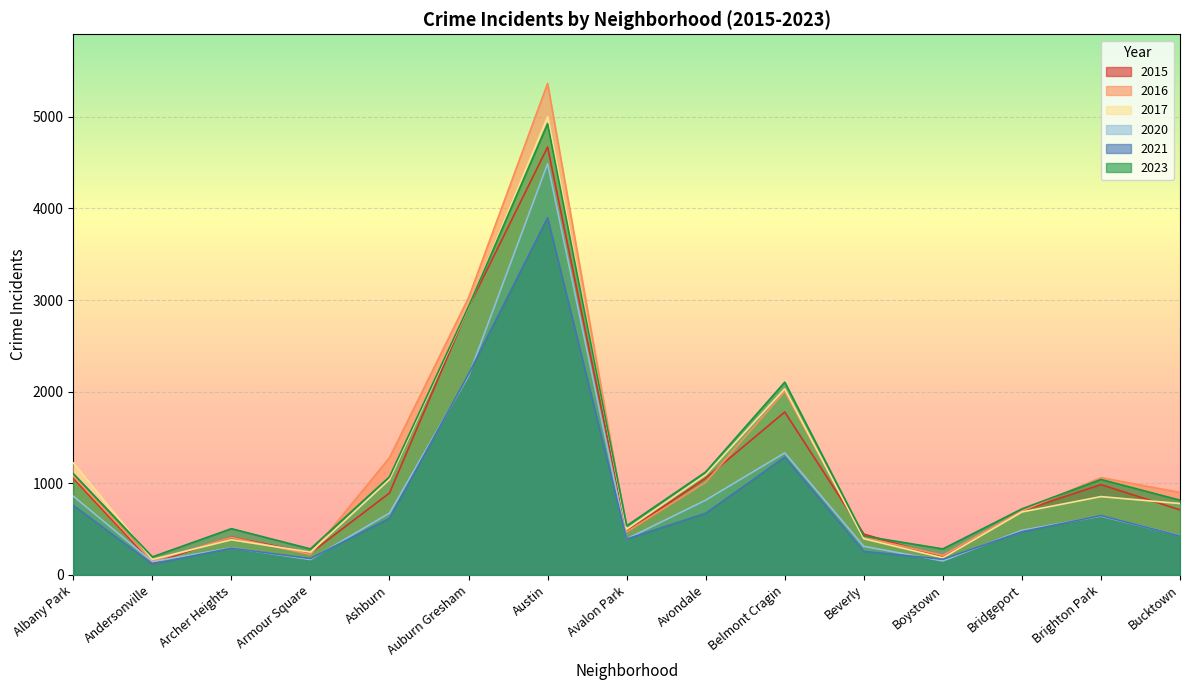

The 2017 series shows 248 at Armour Square. True or false?

True